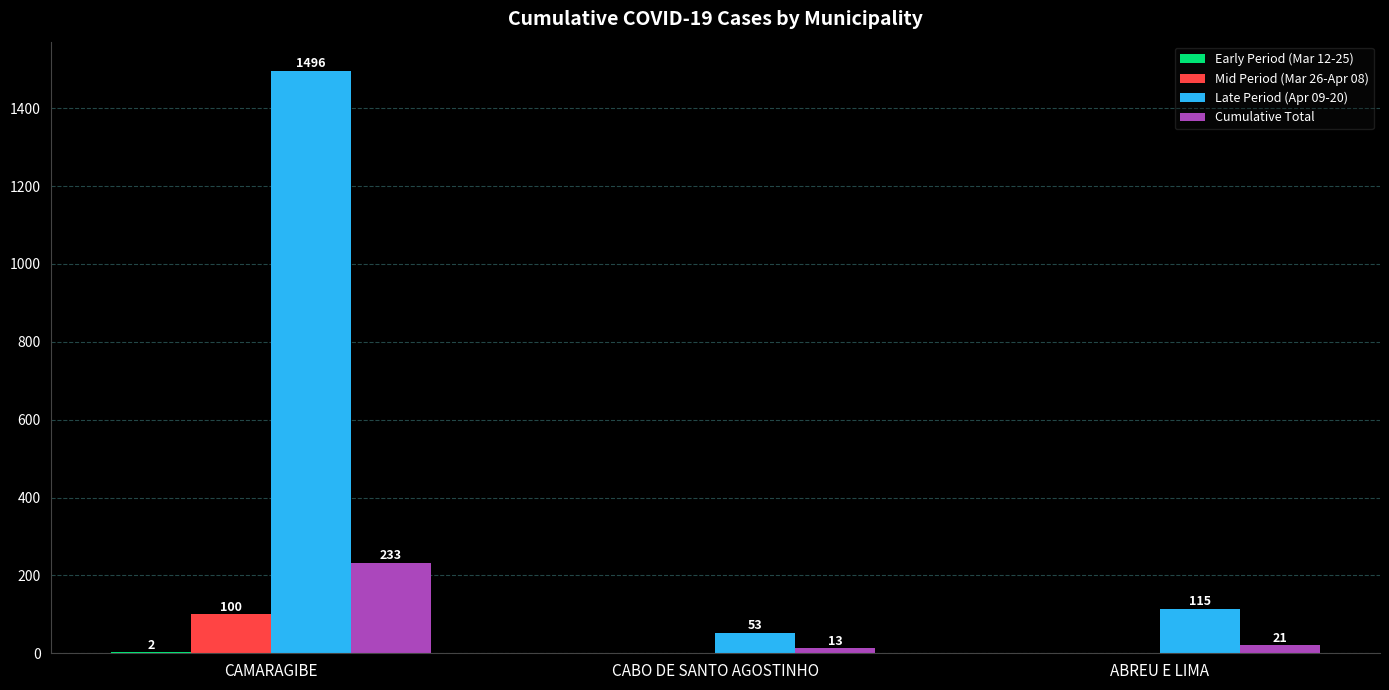

What is the sum of the Mid Period (Mar 26-Apr 08) values at ABREU E LIMA and CAMARAGIBE?

100